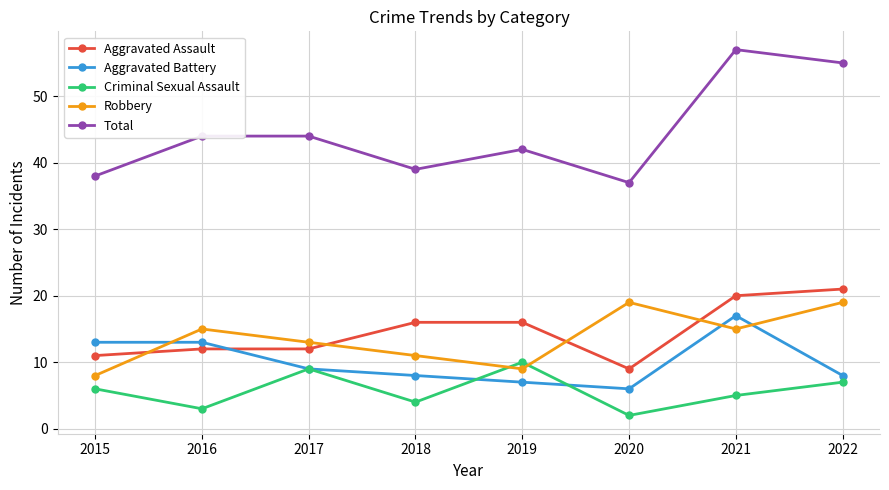

How many categories are shown in the chart?

8